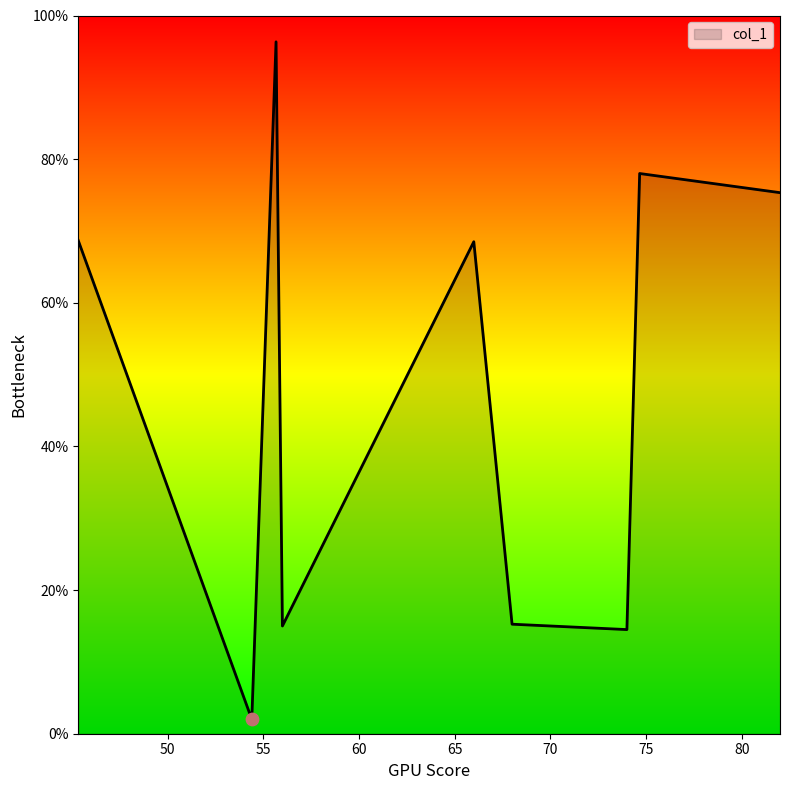

What is the difference between the maximum and minimum values?

94.3